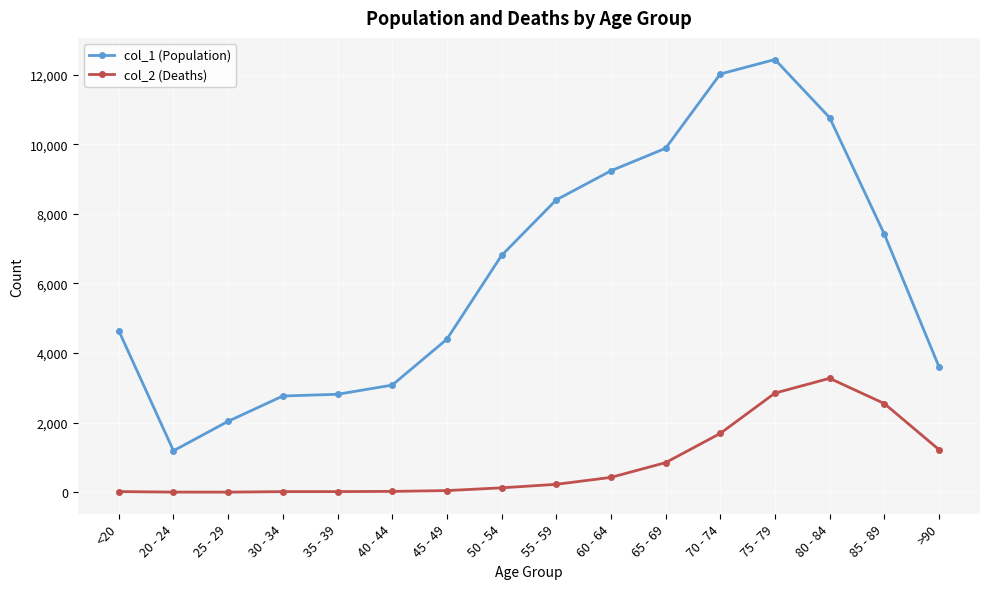

True or false: col_1 (Population) and col_2 (Deaths) intersect in this chart.

False